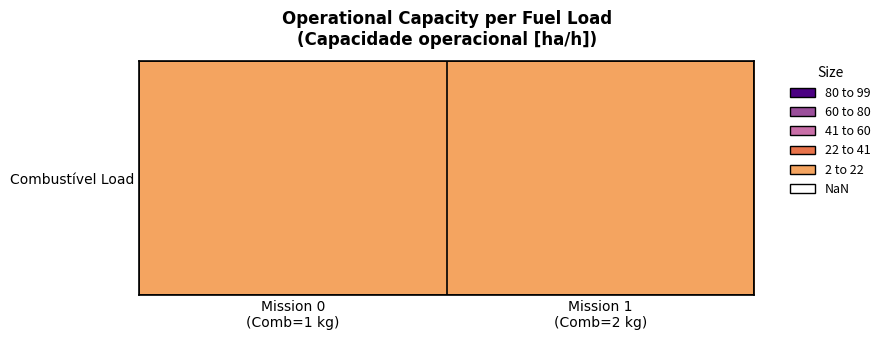

What is the ratio of the value at Mission 1
(Comb=2 kg) to the value at Mission 0
(Comb=1 kg)?

1.0